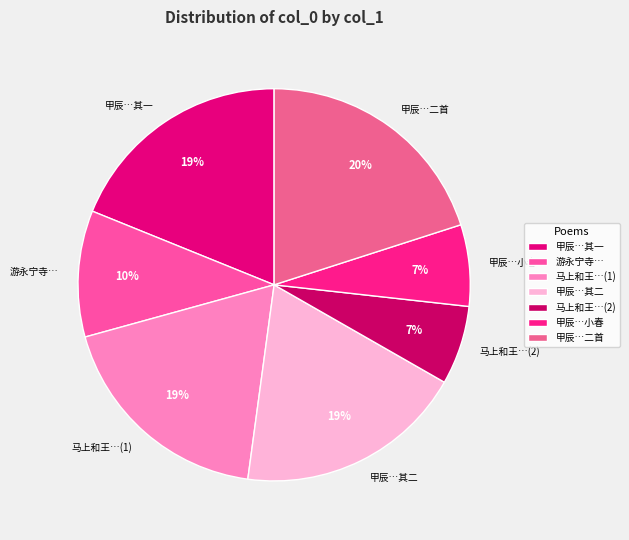

Is there a majority slice in this chart?

No